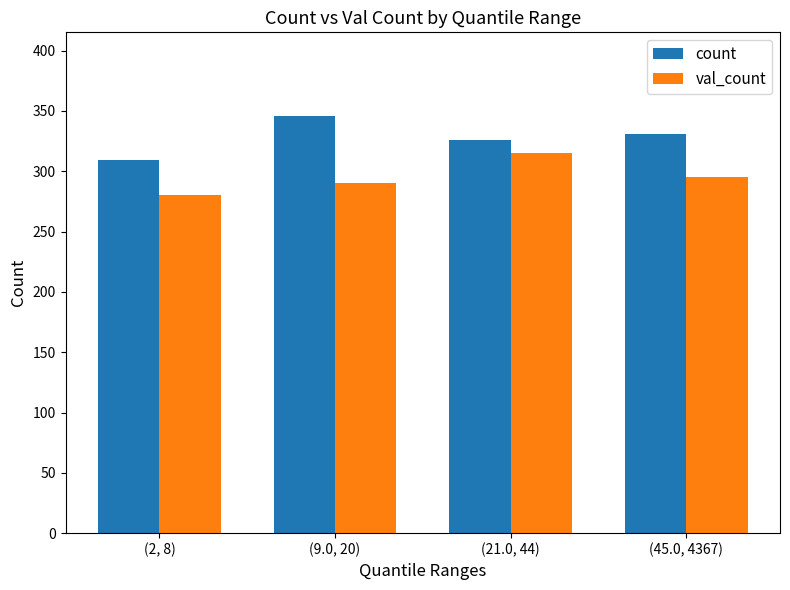

What is the label of the 3rd bar from the left?

(21.0, 44)